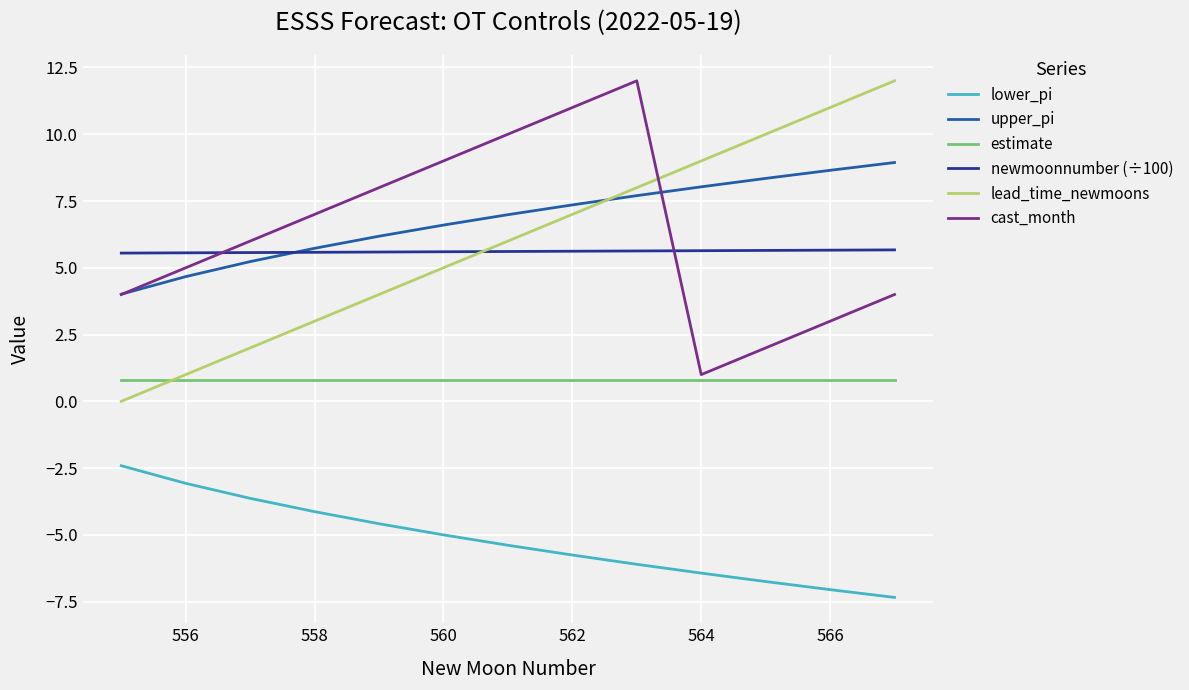

What is the lowest value of the upper_pi series?

4.0